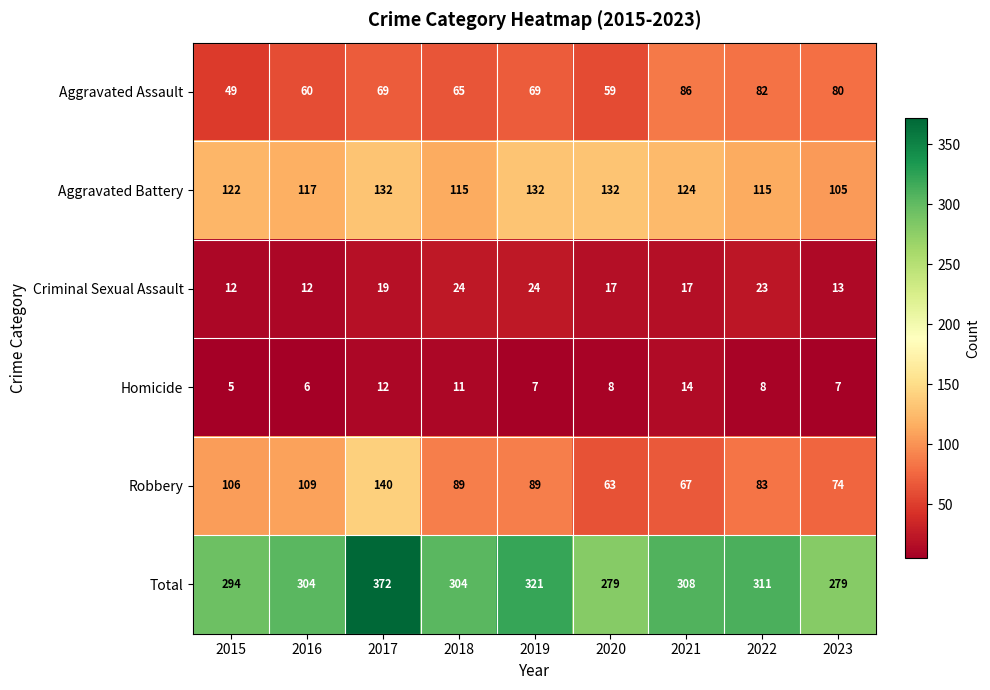

Which series has the largest total across all categories?

Total